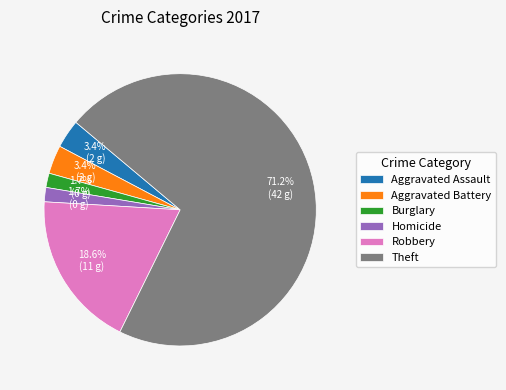

Which has a higher value, Theft or Aggravated Assault?

Theft